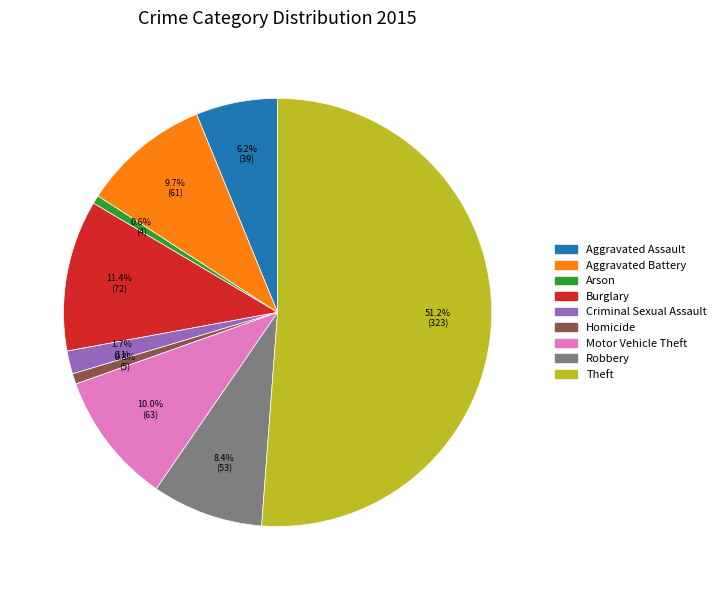

What percentage is NOT represented by Theft?

48.8%